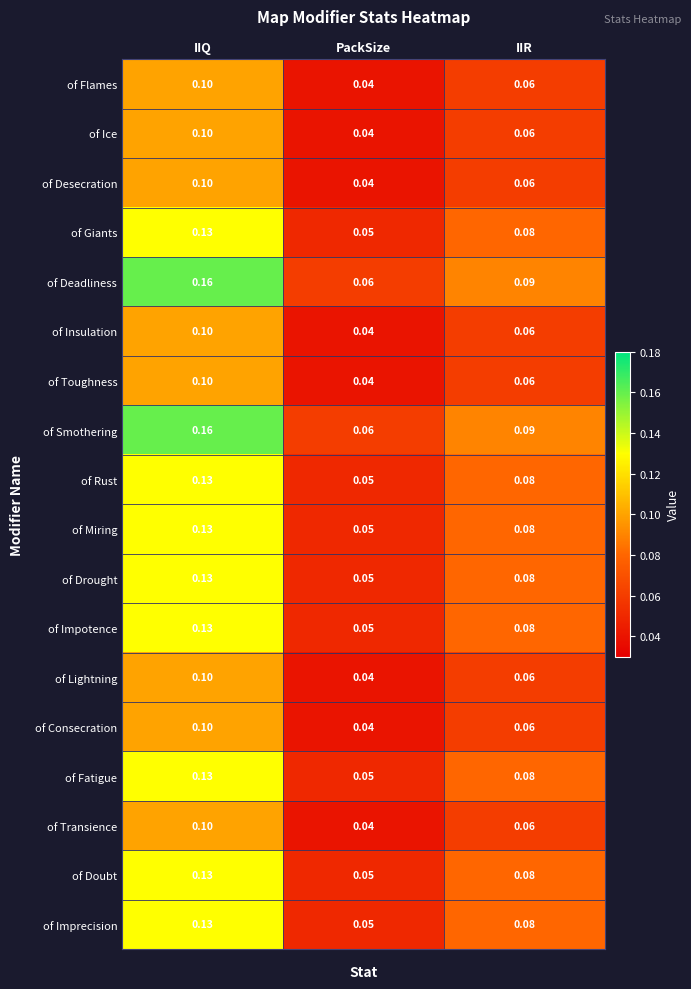

Where is of Lightning nearest to the value 0?

PackSize